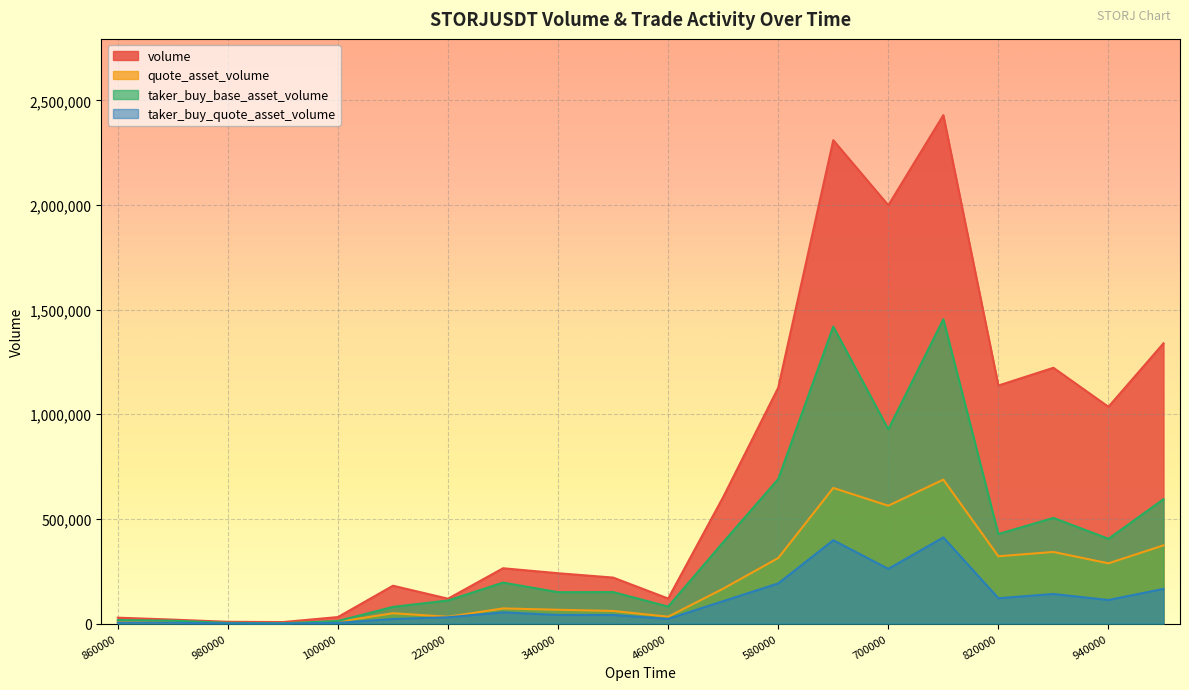

Where is the first local maximum for quote_asset_volume?

1687637160000